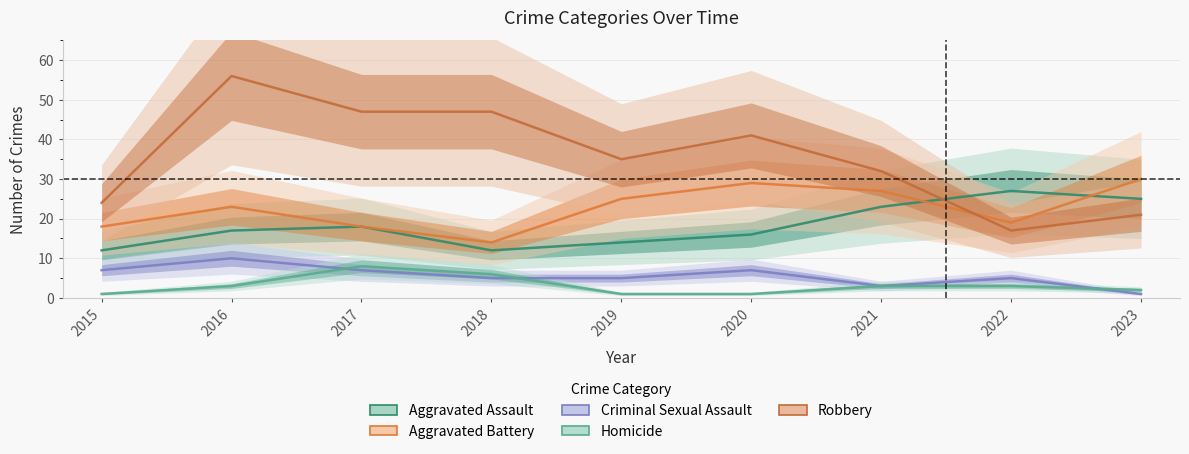

What is the value of the Aggravated Battery point at the 7th from the left?

27